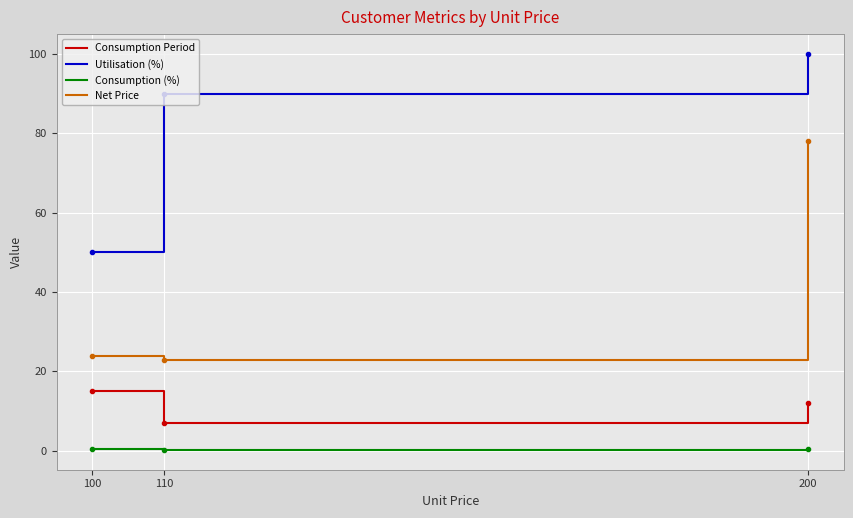

What is the sum of all Net Price values?

124.8